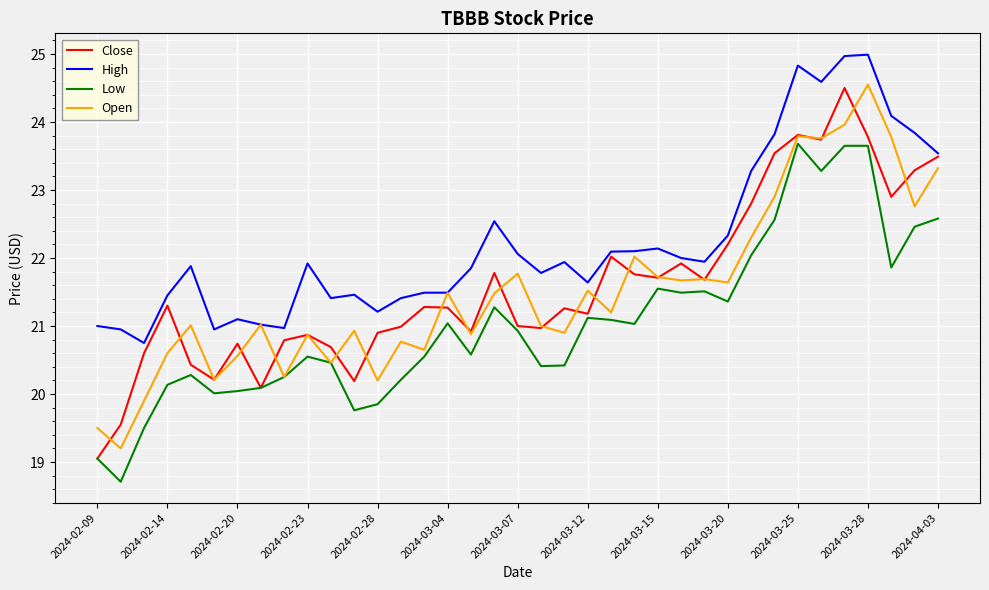

What is the maximum value for Close?

24.5